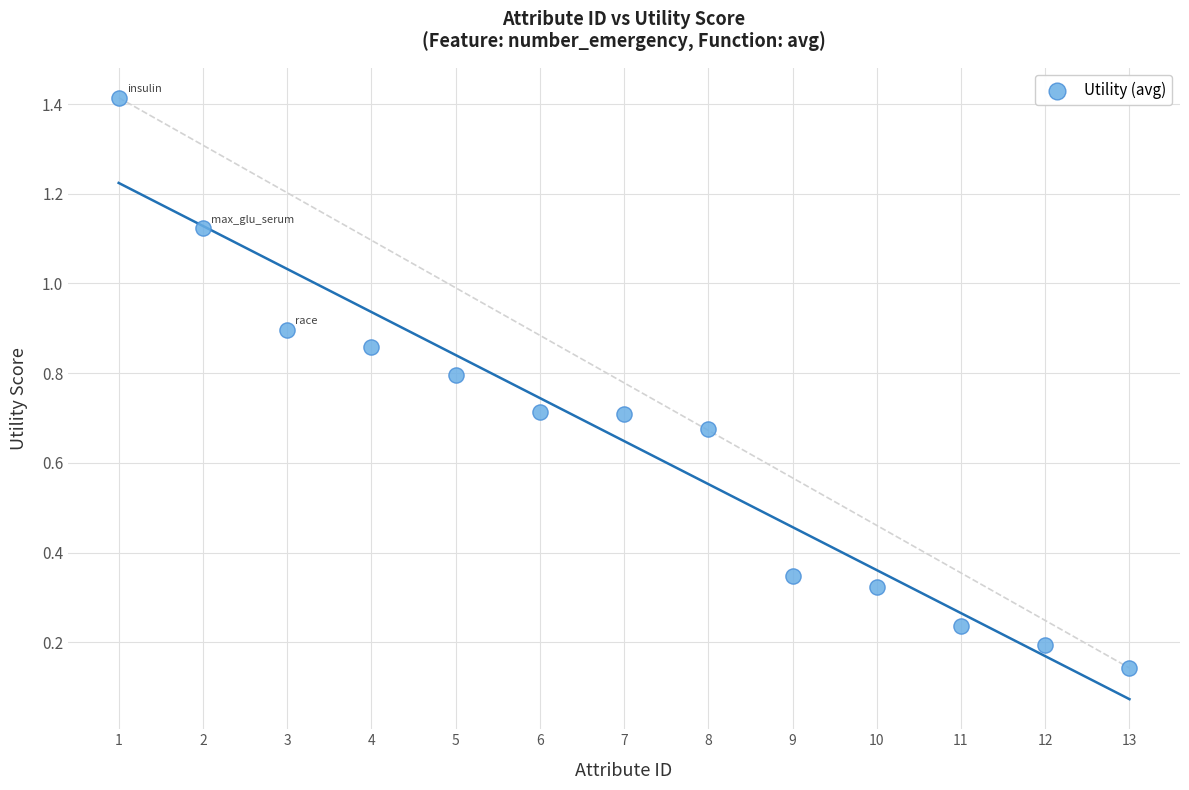

What is the range of Y values (max minus min)?

1.3